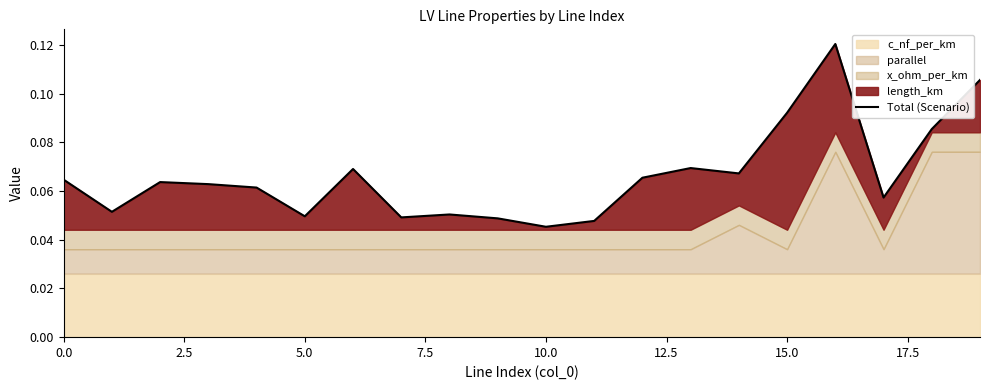

How many lines are shown in the chart?

1